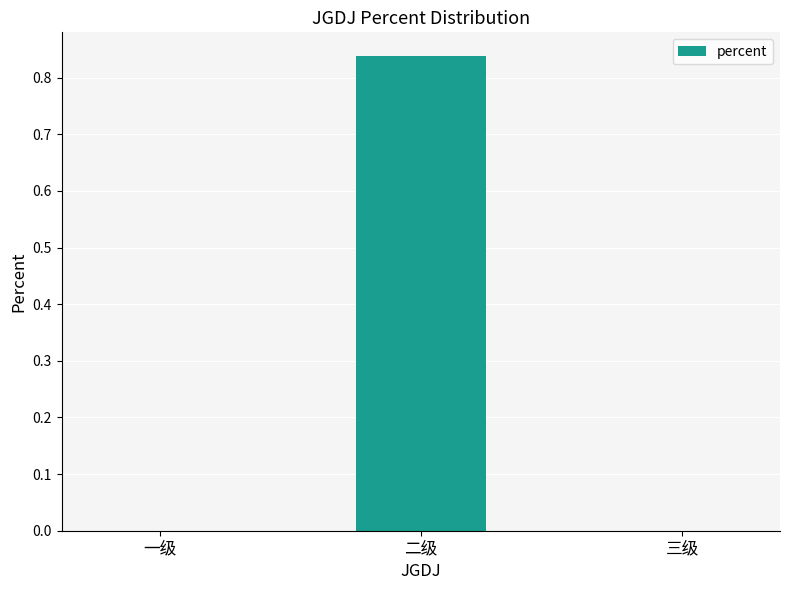

The value at 一级 is 0.0. True or false?

True